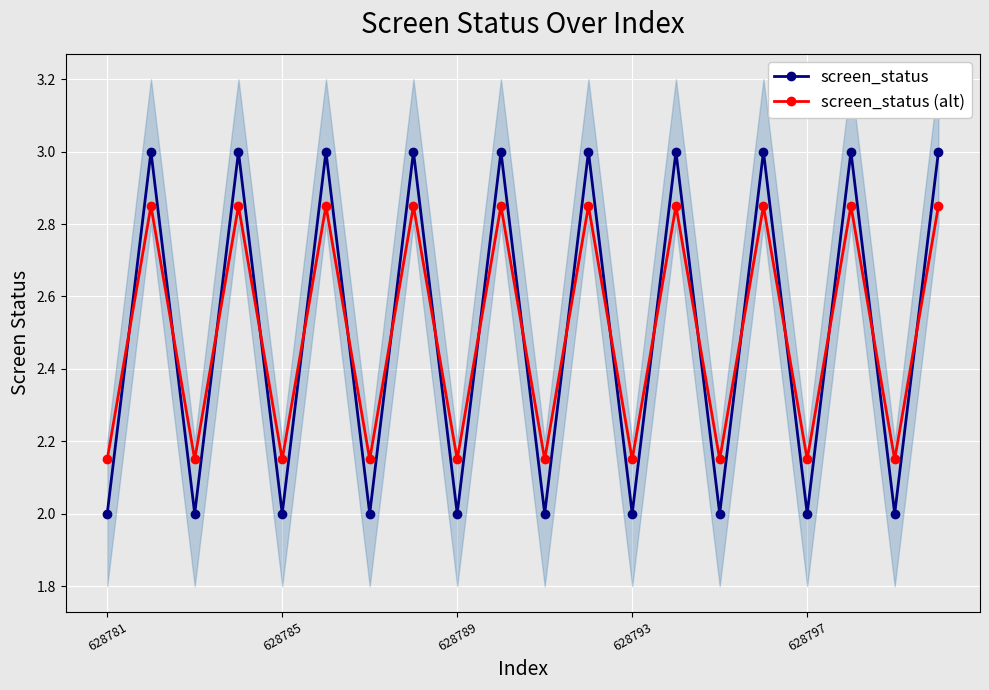

Reading left to right, what are all the values shown in this chart?

screen_status: 2.0	3.0	2.0	3.0	2.0	3.0	2.0	3.0	2.0	3.0	2.0	3.0	2.0	3.0	2.0	3.0	2.0	3.0	2.0	3.0
screen_status (alt): 2.1	2.9	2.1	2.9	2.1	2.9	2.1	2.9	2.1	2.9	2.1	2.9	2.1	2.9	2.1	2.9	2.1	2.9	2.1	2.9